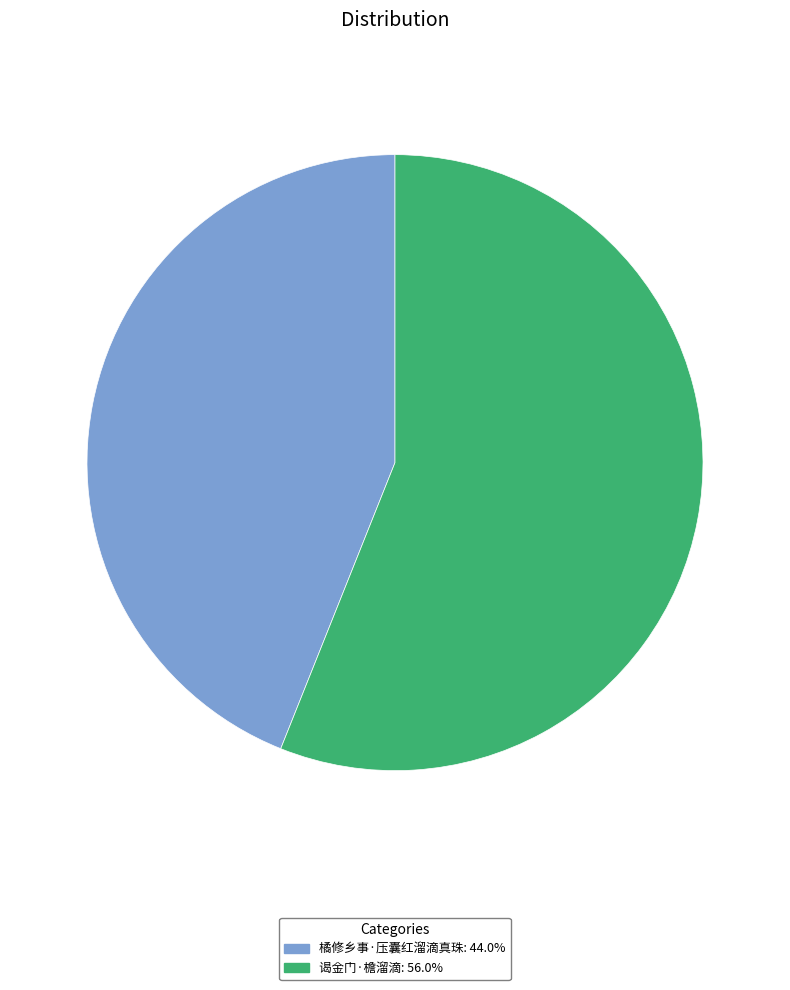

Approximately how many times larger is the value at 谒金门·檐溜滴: 56.0% compared to 橘修乡事·压囊红溜滴真珠: 44.0%?

1.3